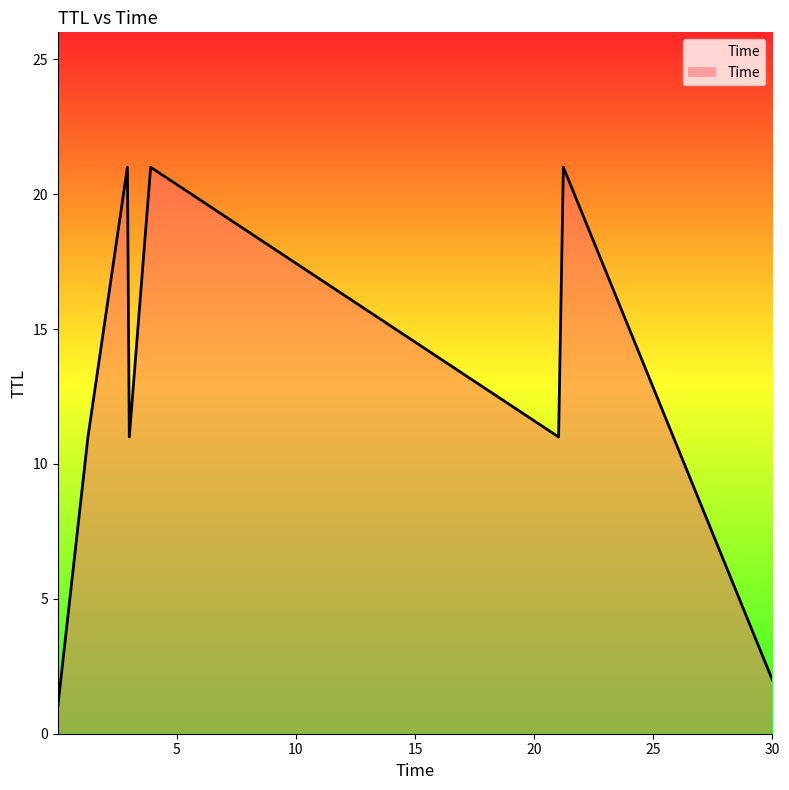

True or false: there are more than 1 points higher than both neighbors.

True